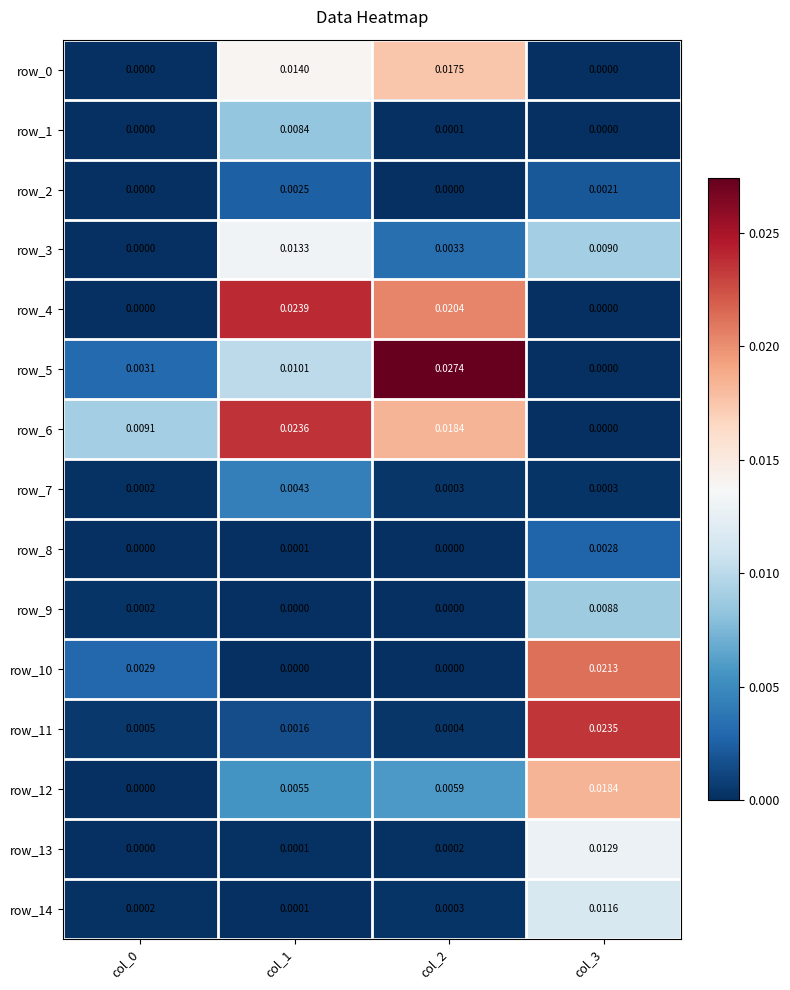

Which series has the largest range (max minus min)?

row_5